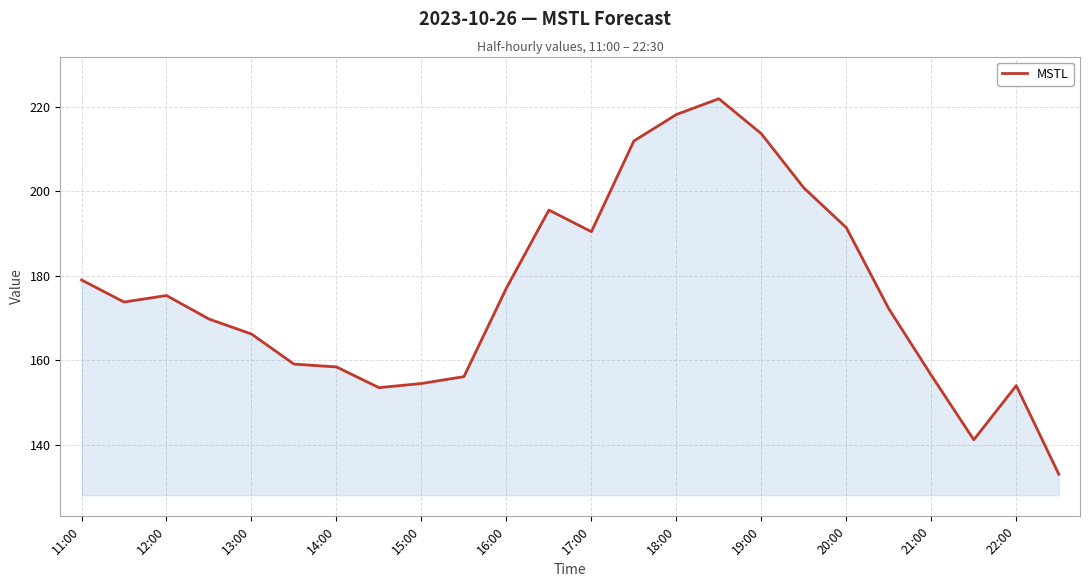

How many lines are shown in the chart?

1